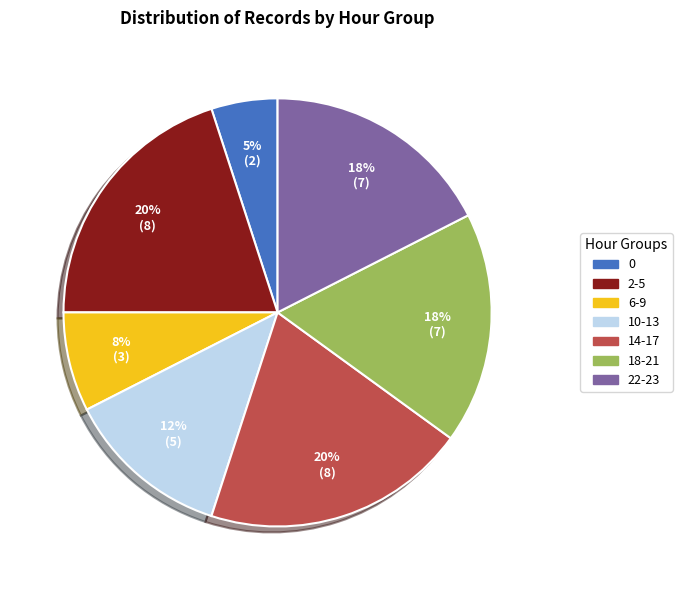

To the nearest percent, what portion does 6-9 represent?

8%